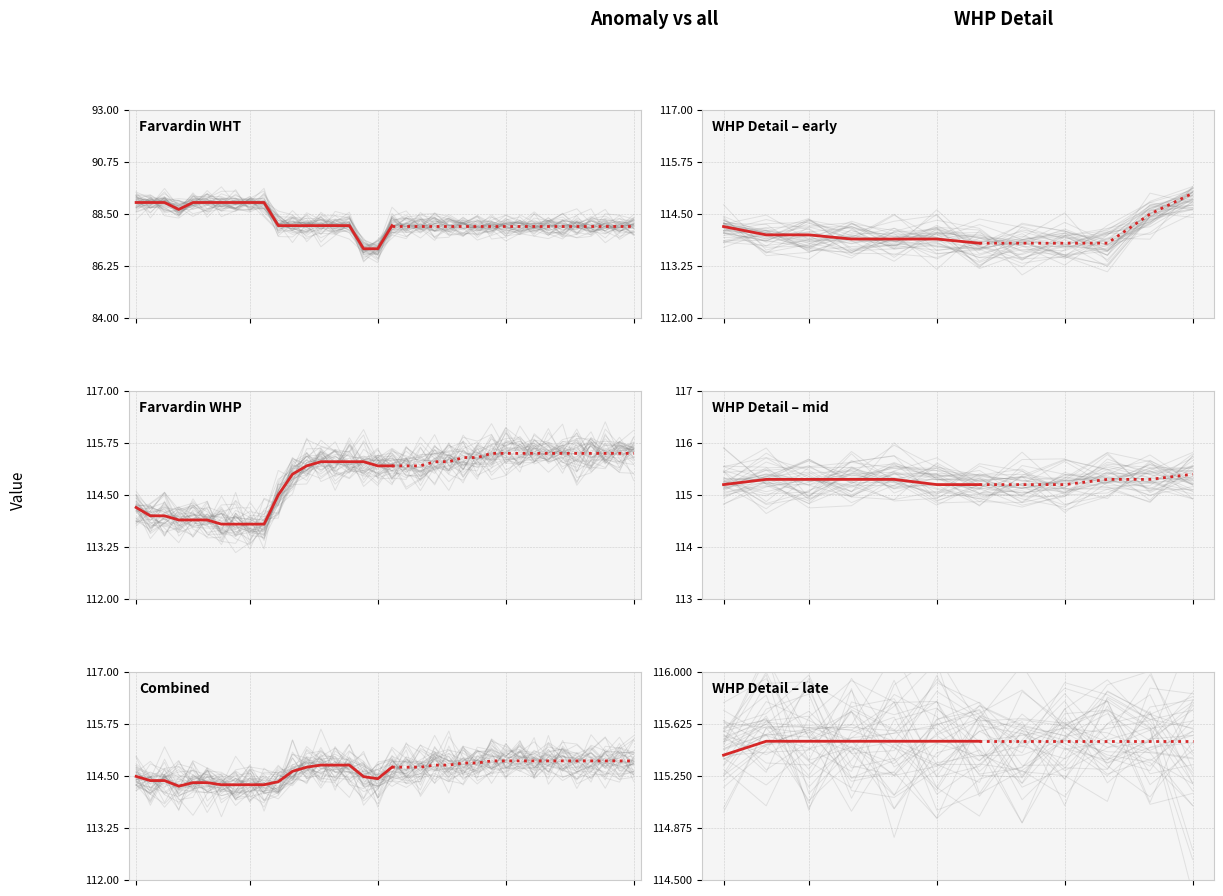

True or false: WHT (°C) has a value of 49.7 at 88-01-04.

False